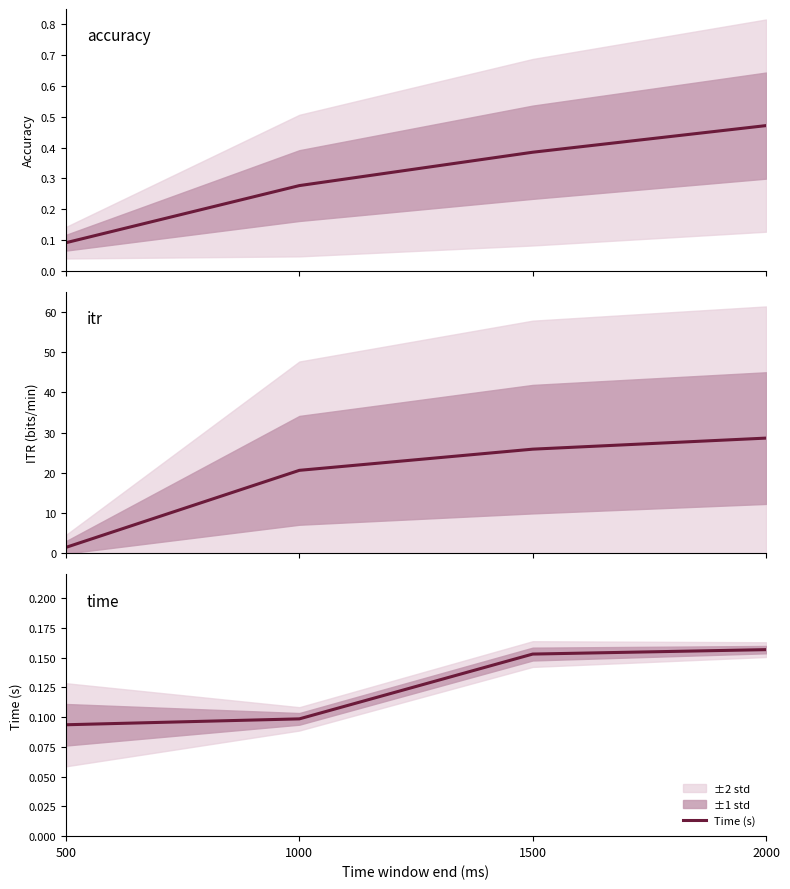

Is it true that Accuracy equals 0.7 at 1500?

False